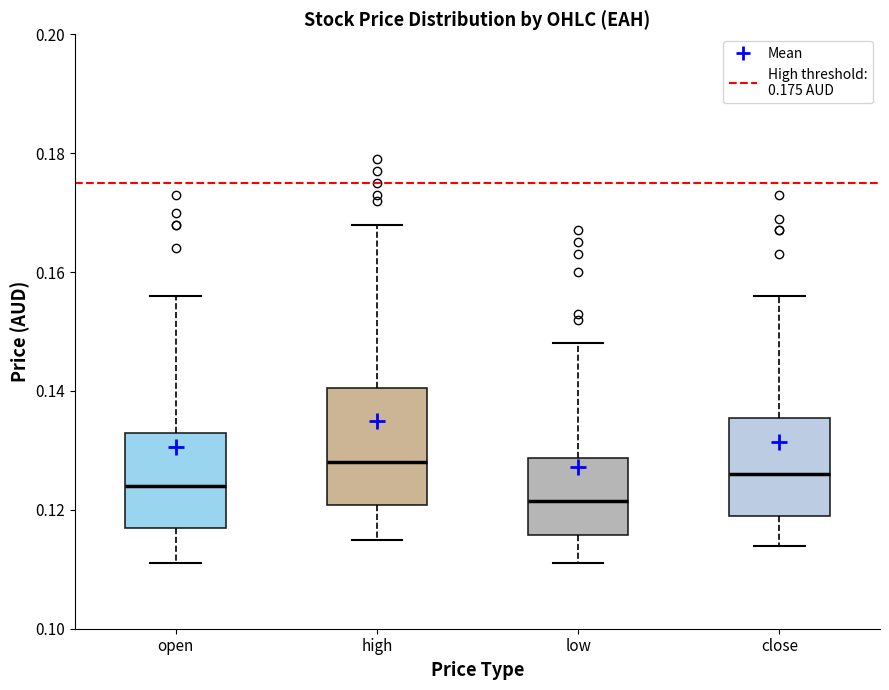

Reading left to right, transcribe this box plot: for each box, give where its median line is, the range the box spans, and where its two whiskers end, as read against the y-axis. The values are not printed on the chart, so give them approximately, as read against the axis.

open: median 0.124, box 0.118 to 0.134, whiskers 0.112 to 0.156
high: median 0.128, box 0.120 to 0.140, whiskers 0.116 to 0.168
low: median 0.122, box 0.116 to 0.128, whiskers 0.112 to 0.148
close: median 0.126, box 0.120 to 0.136, whiskers 0.114 to 0.156